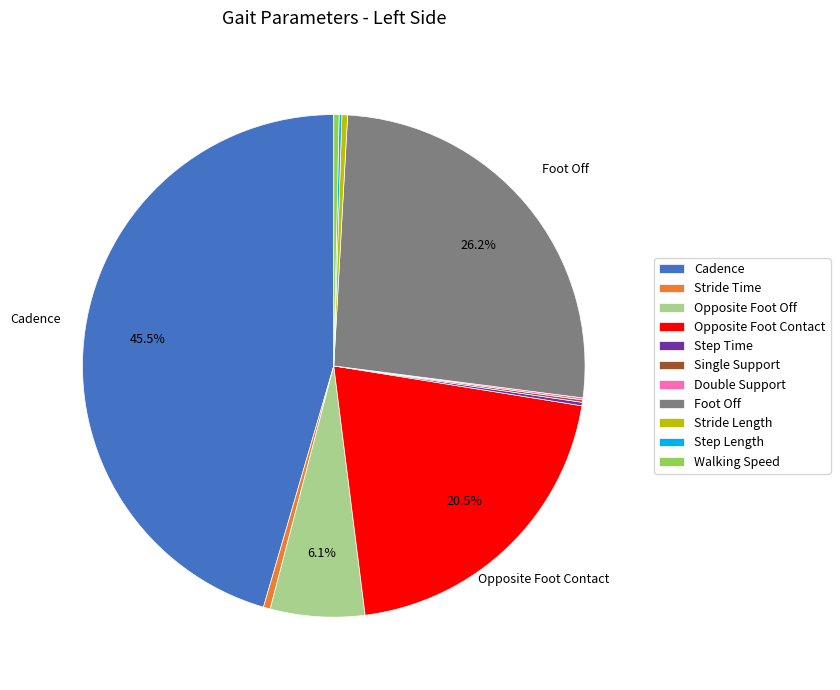

Is there any slice that represents more than half of the pie?

No